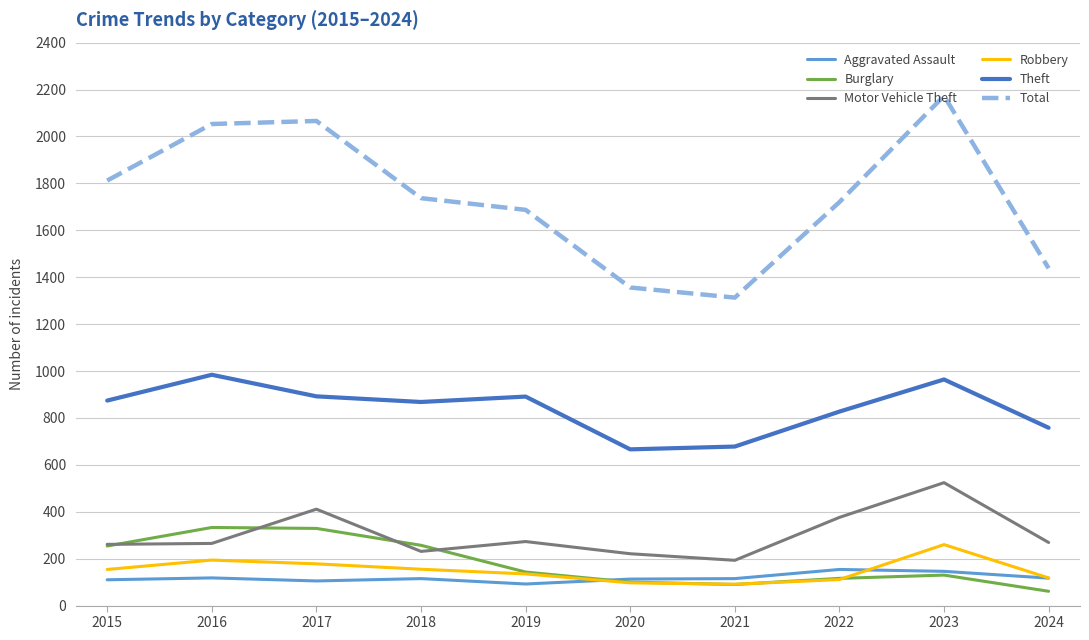

What is the spread (max minus min) of values at 2019?

1595